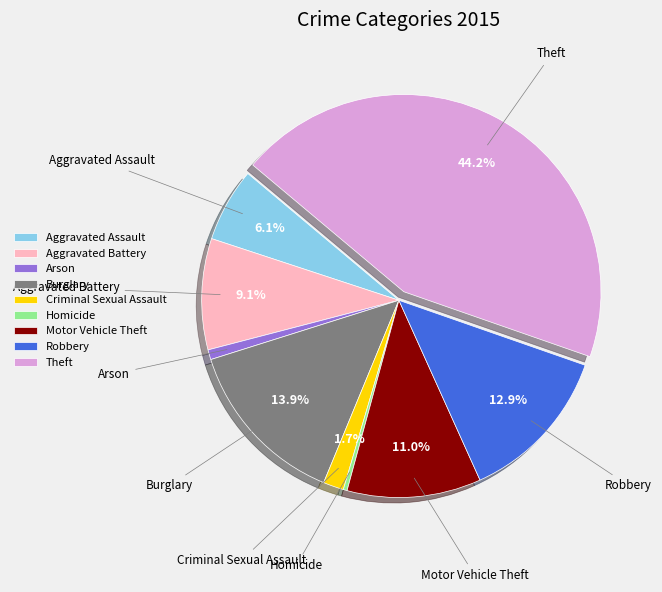

What portion of the pie excludes Robbery?

87.1%